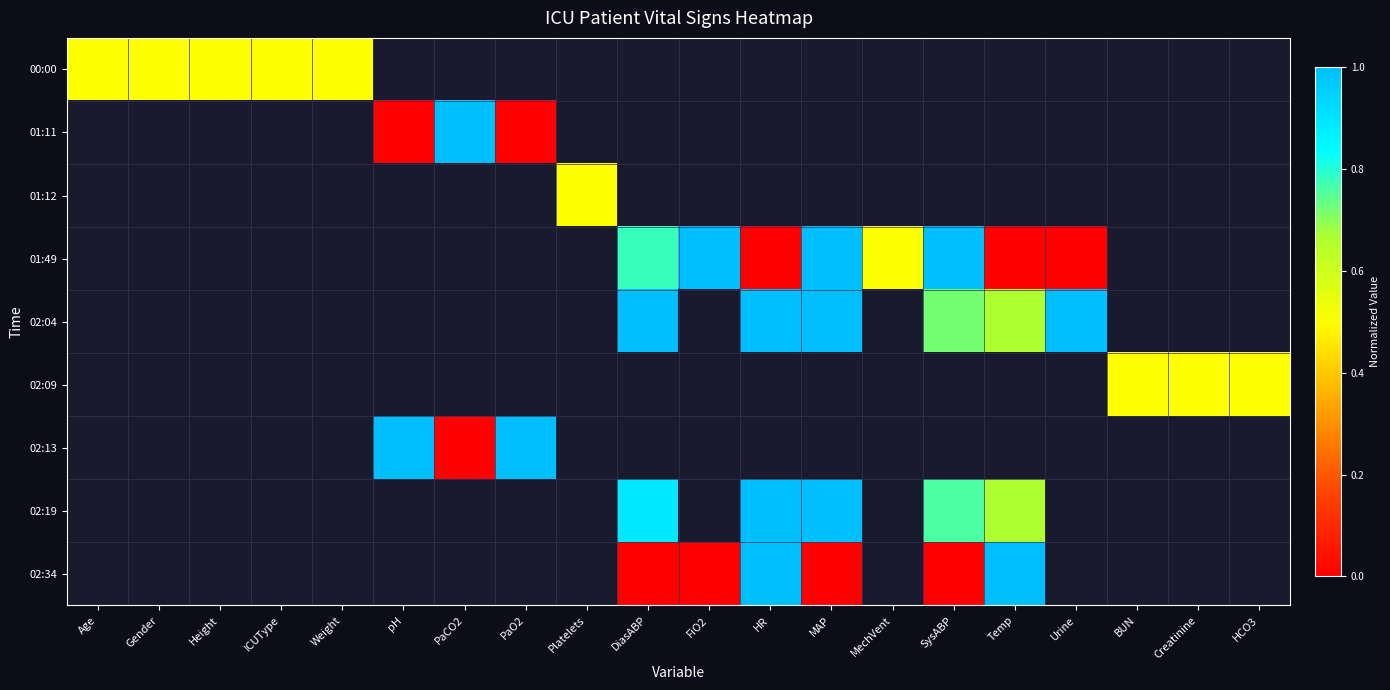

True or false: 02:19 has a value of 0.8 at ICUType.

False